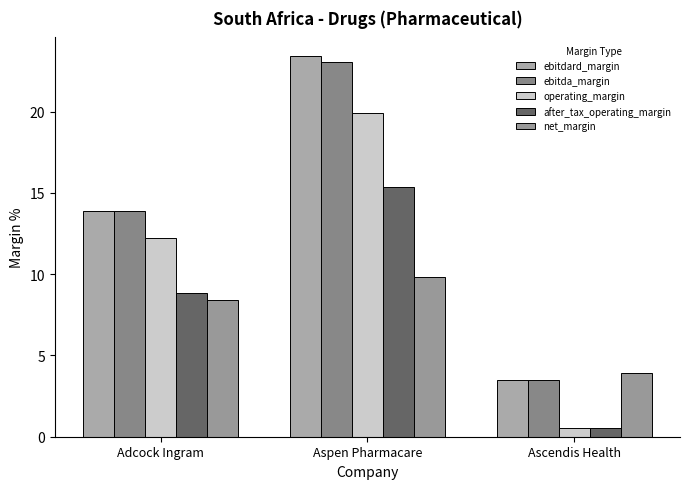

Are the bars grouped side by side (vs. stacked)?

Yes